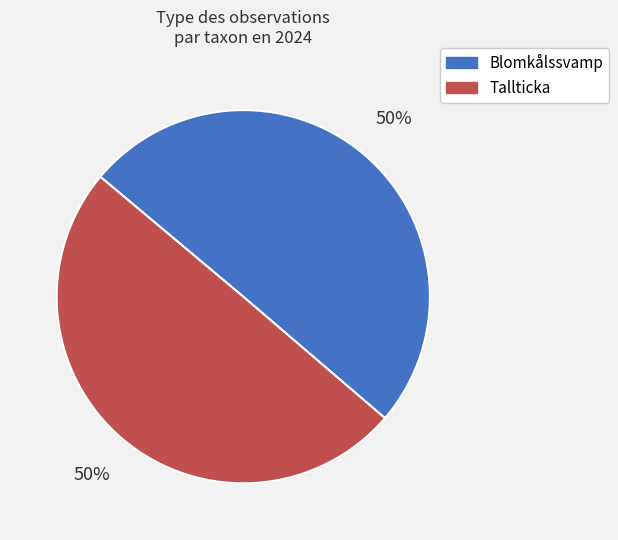

To the nearest percent, what is the combined percentage of Blomkålssvamp and Tallticka?

100%